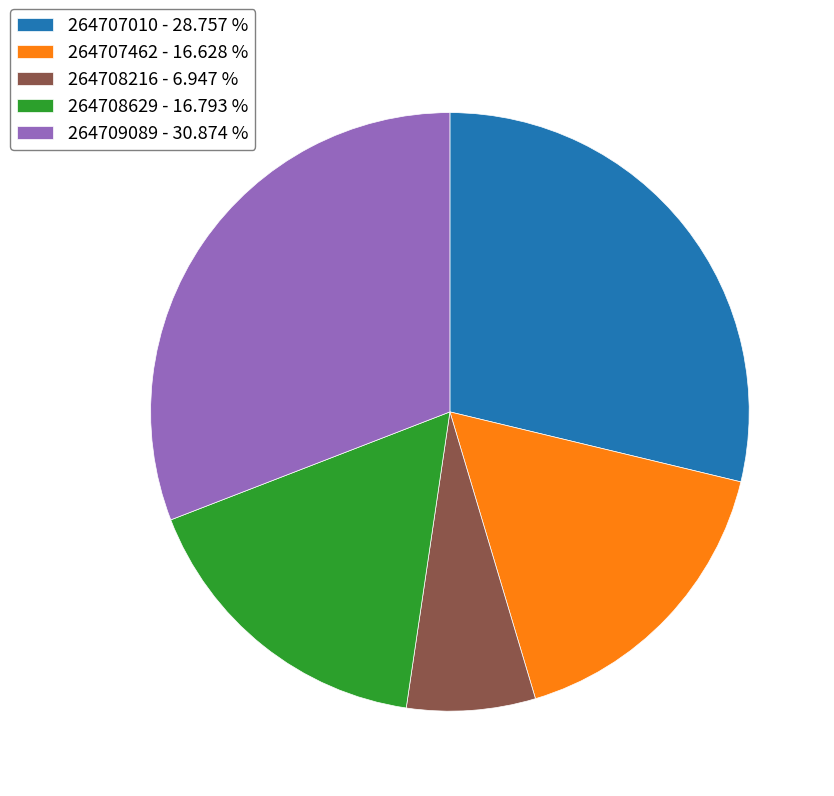

Is there a majority slice in this chart?

No